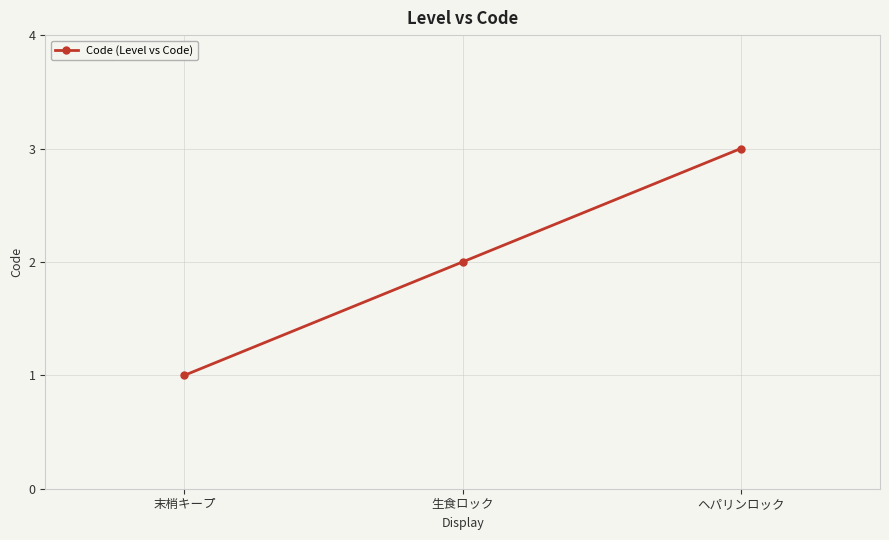

What value does the data have at ヘパリンロック?

3